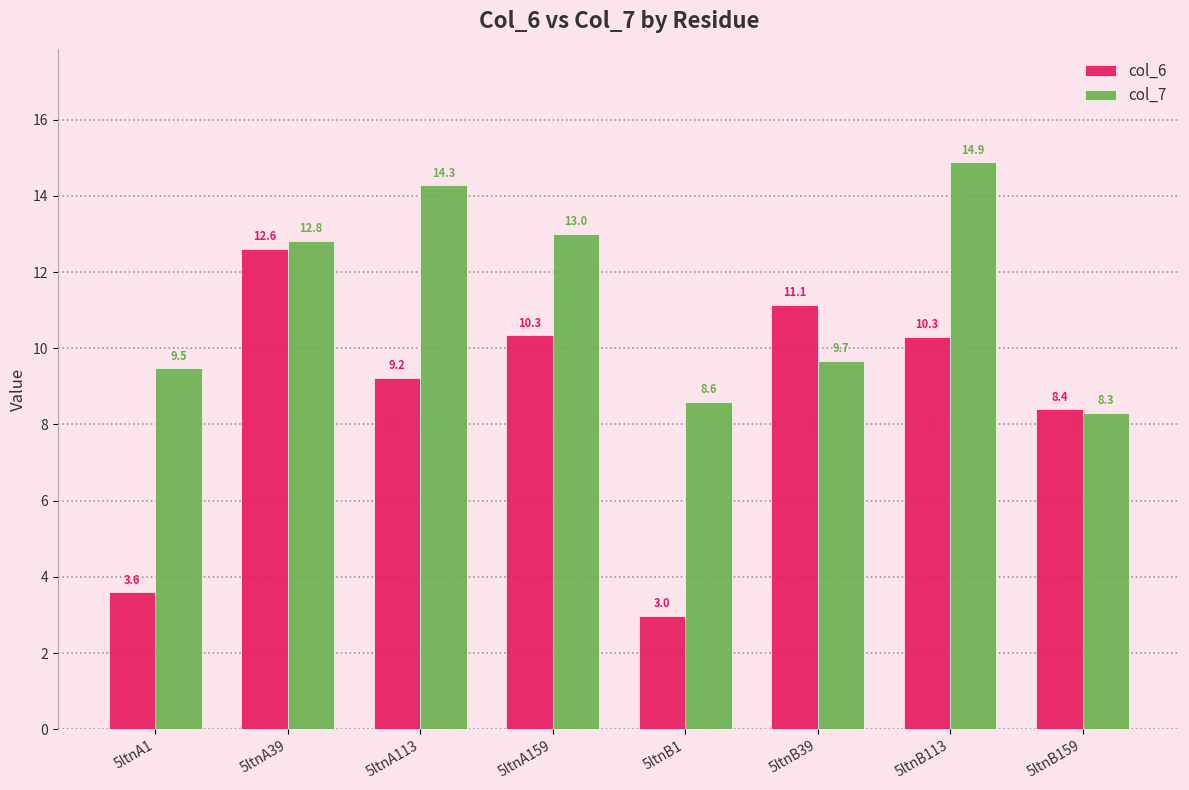

Reading left to right, list all the values displayed in this chart.

col_6: 5ltnA1=3.6	5ltnA39=12.6	5ltnA113=9.2	5ltnA159=10.3	5ltnB1=3.0	5ltnB39=11.1	5ltnB113=10.3	5ltnB159=8.4
col_7: 5ltnA1=9.5	5ltnA39=12.8	5ltnA113=14.3	5ltnA159=13.0	5ltnB1=8.6	5ltnB39=9.7	5ltnB113=14.9	5ltnB159=8.3